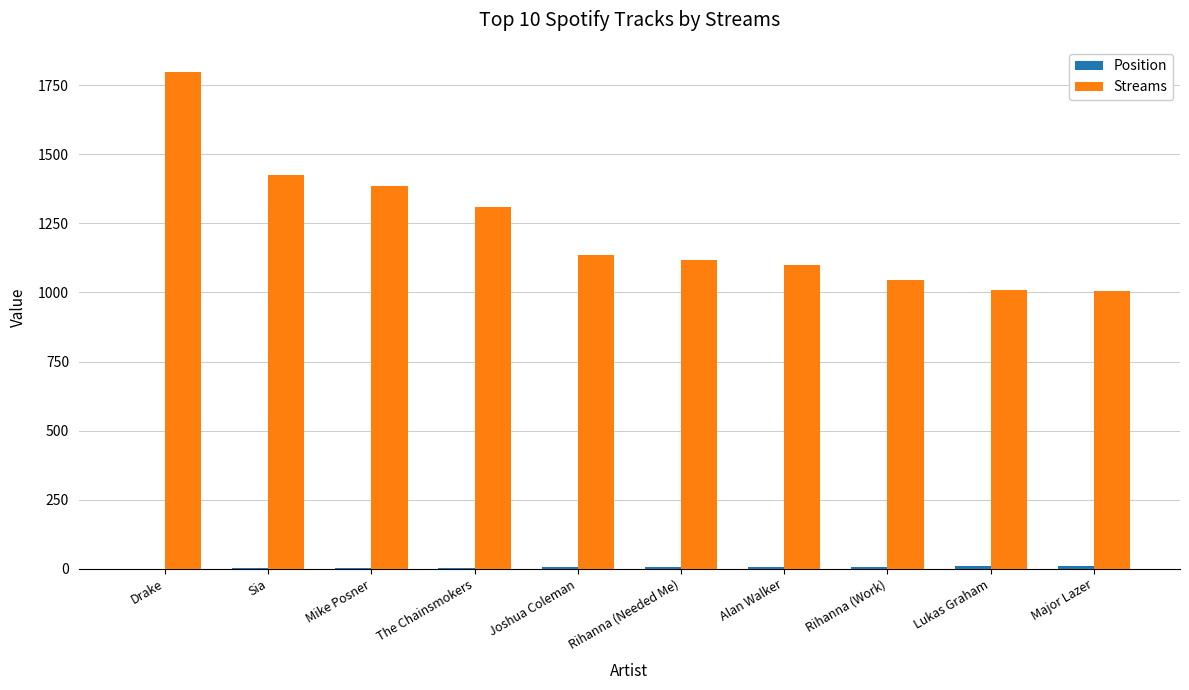

The value of Streams at Major Lazer is 374. True or false?

False